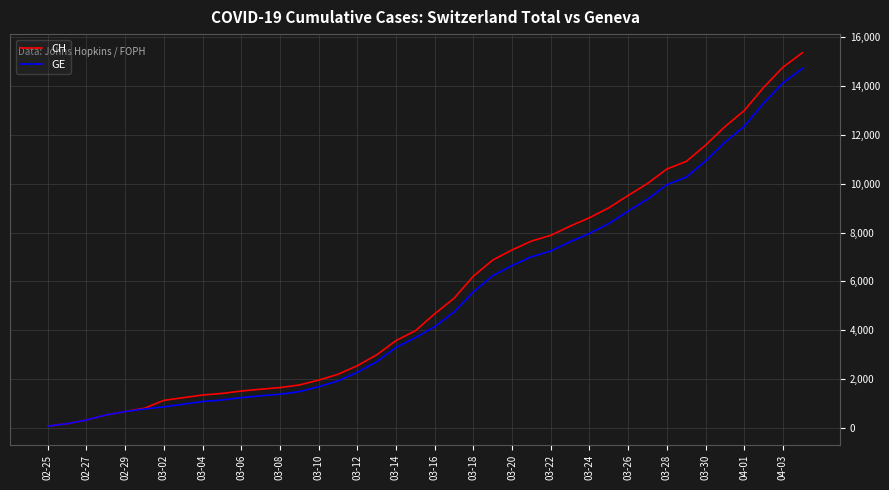

Which series has the largest range (max minus min)?

CH